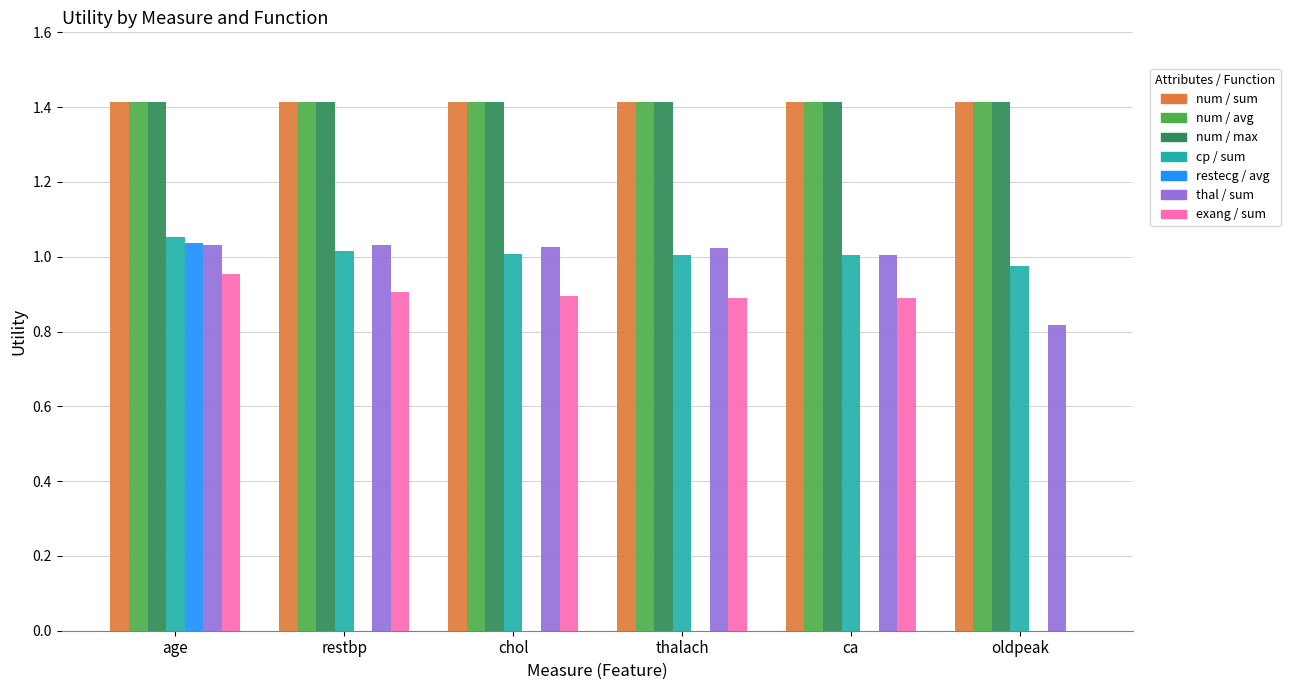

At which category is the sum across all series the highest?

age